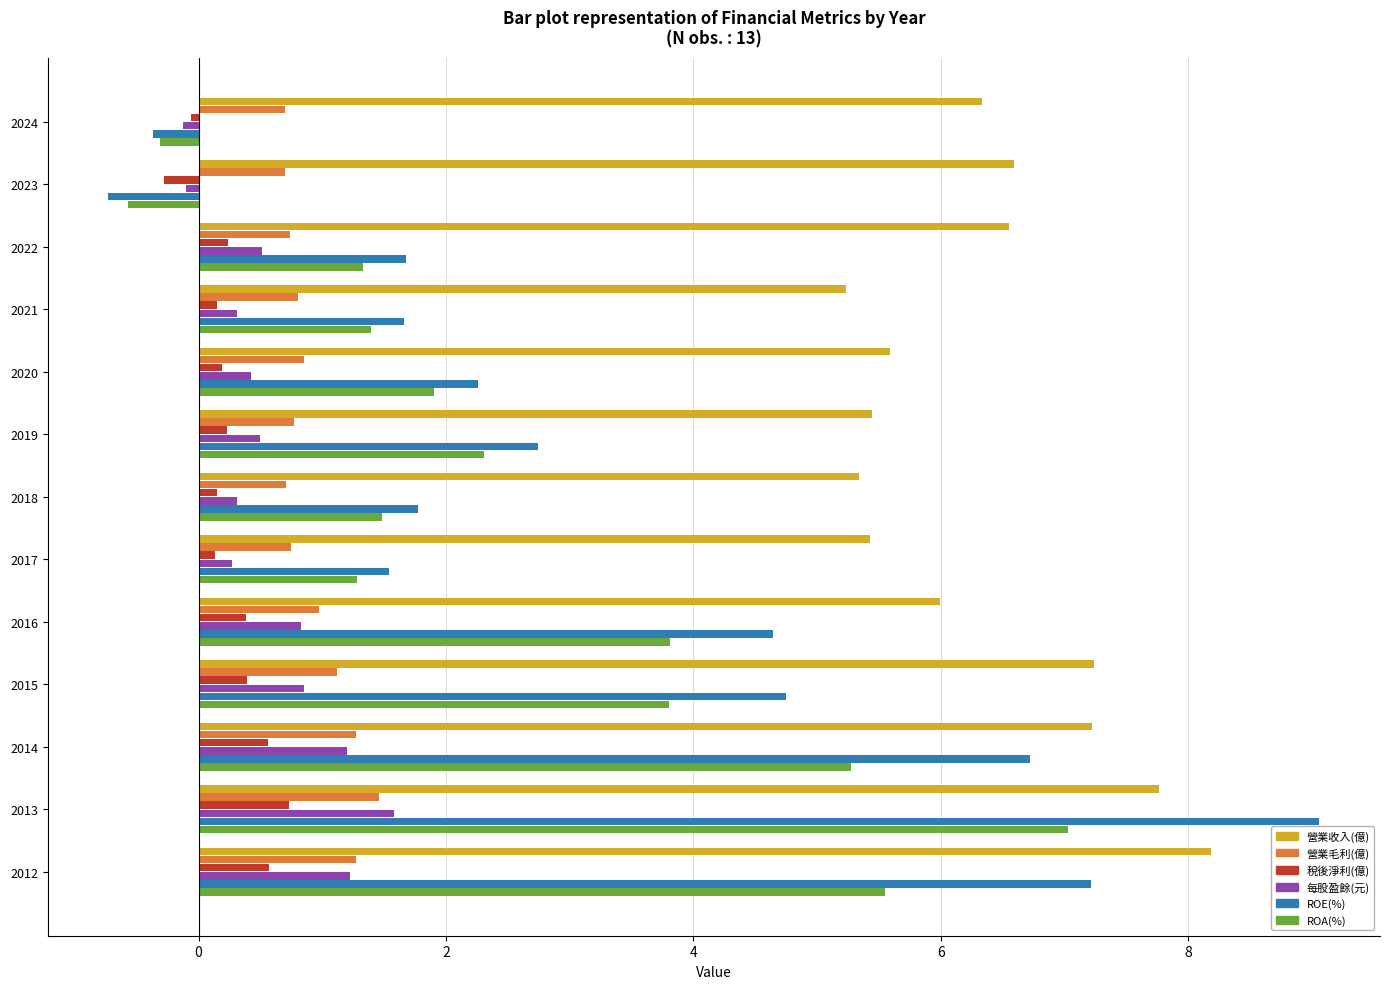

What is the total value across all series at 2014?

22.2